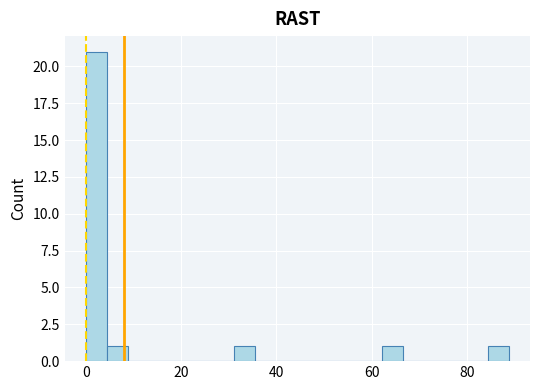

Around what value on the x-axis is the tallest bar? Give the approximate position of its centre, as read against the axis.

2